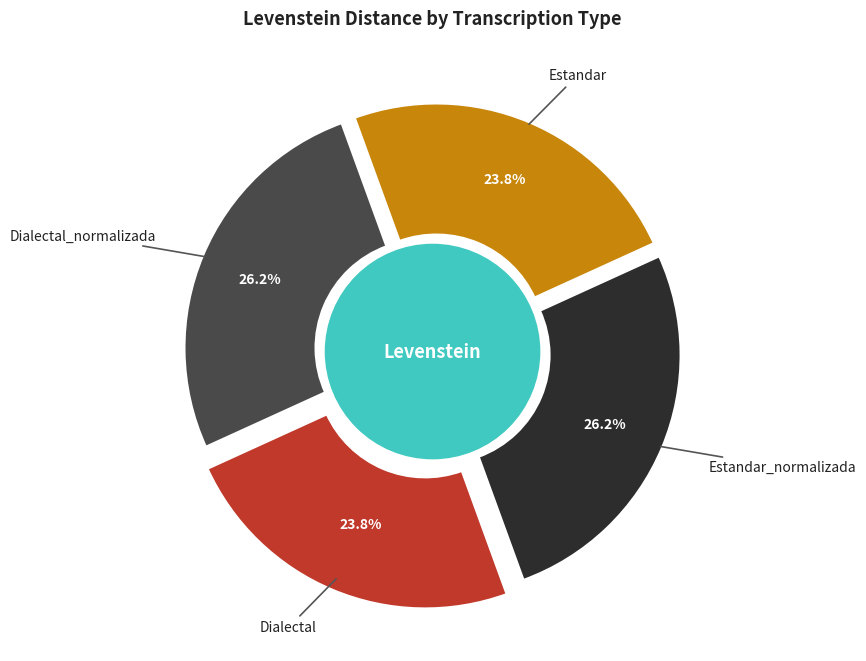

Do Dialectal_normalizada and Estandar_normalizada together represent more than half of the pie?

Yes